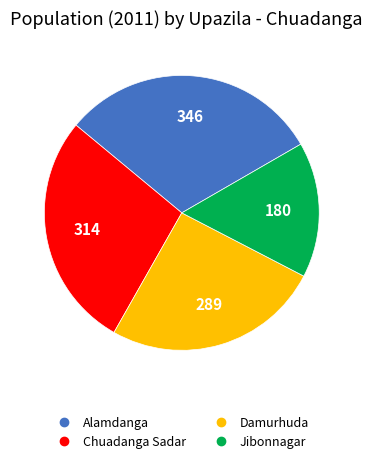

Is there any slice that represents more than half of the pie?

No